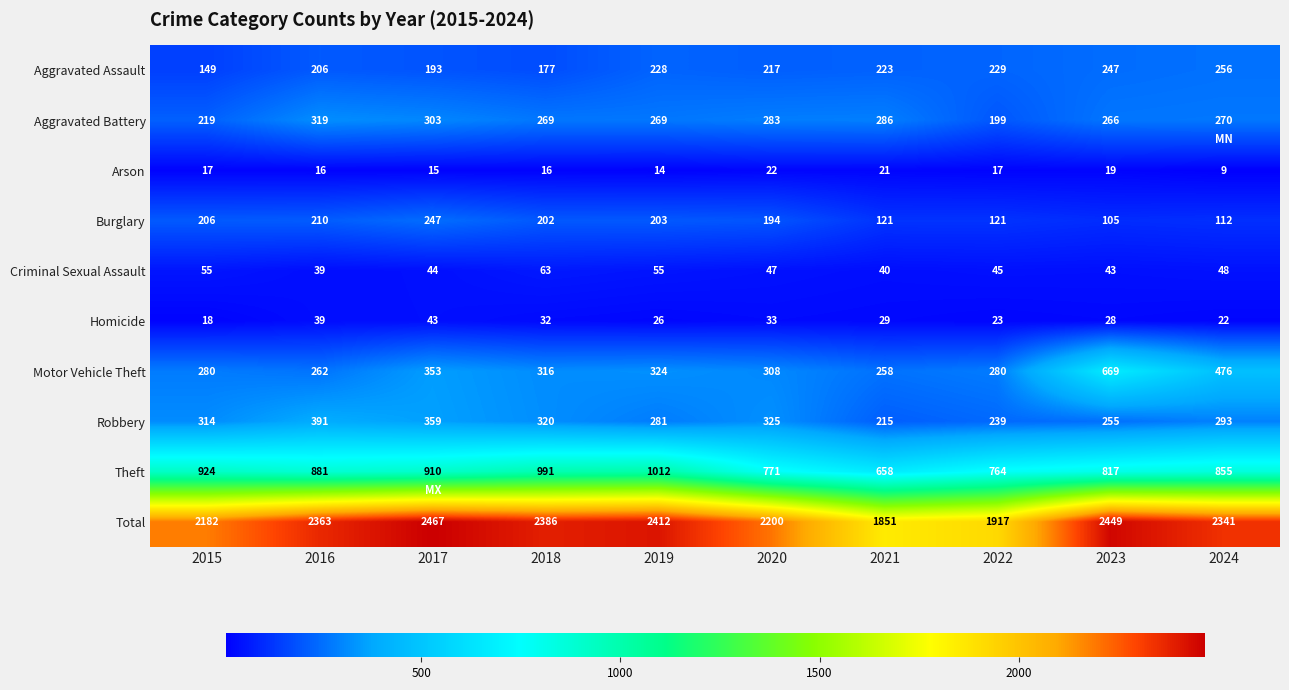

Which series has the largest total across all categories?

Total